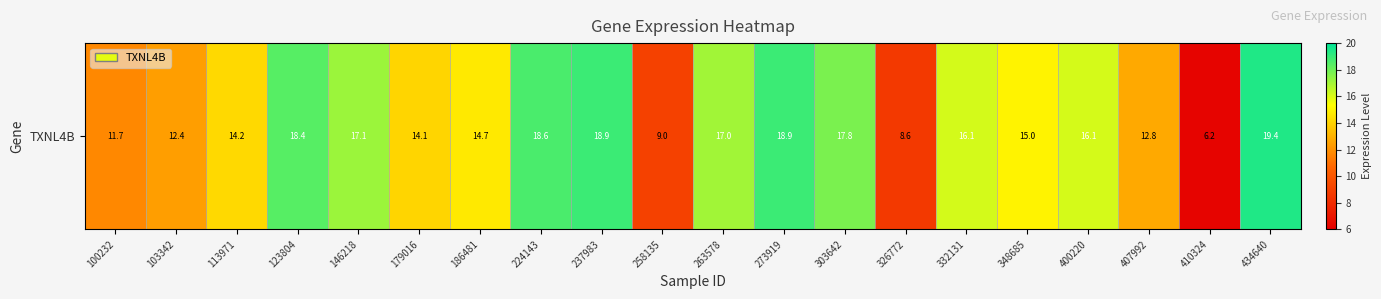

List the labels in order of value, largest first.

434640, 237983, 273919, 224143, 123804, 303642, 146218, 263578, 332131, 400220, 348685, 186481, 113971, 179016, 407992, 103342, 100232, 258135, 326772, 410324